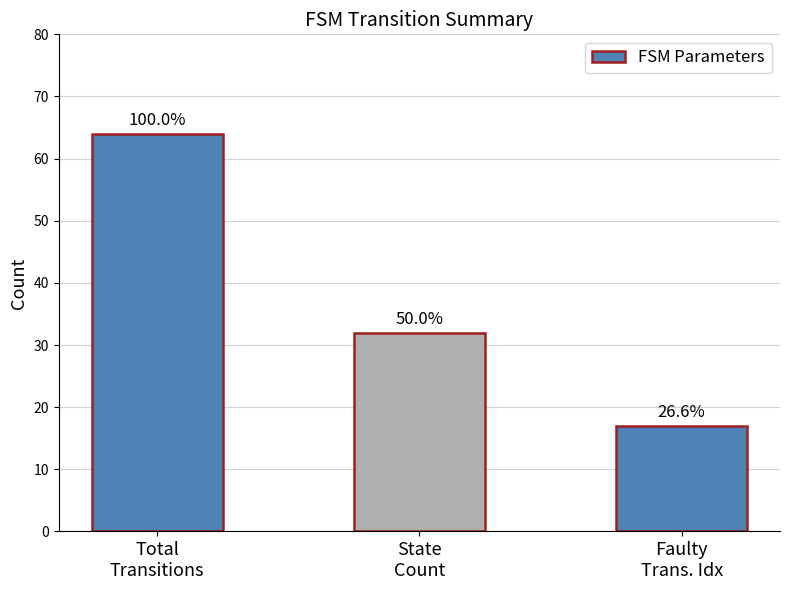

What position from the right is Faulty
Trans. Idx?

1